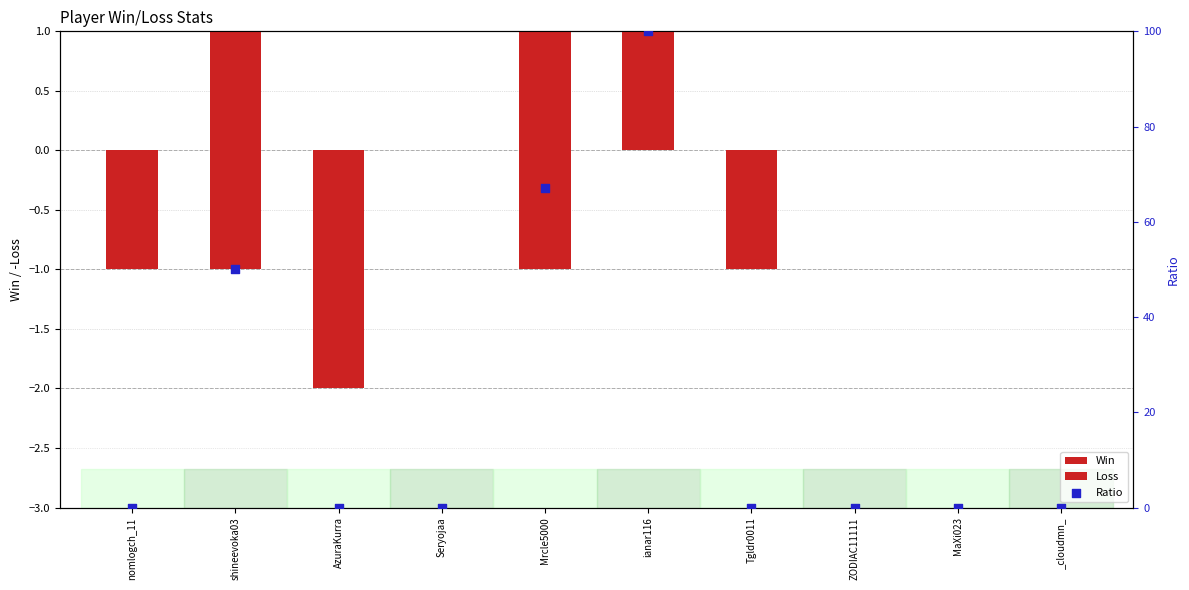

Which series has the largest total across all categories?

Ratio